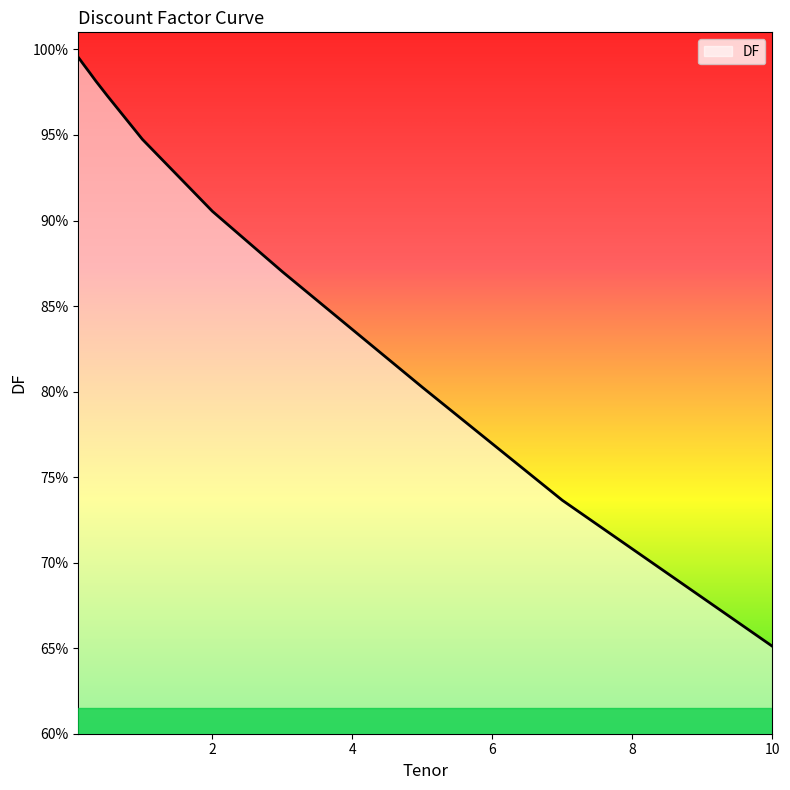

Does the chart have visible grid lines?

No